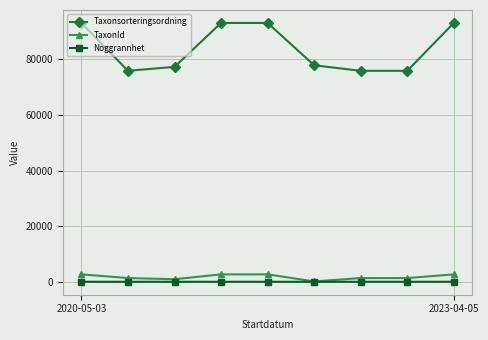

What is the greatest value displayed?

93132